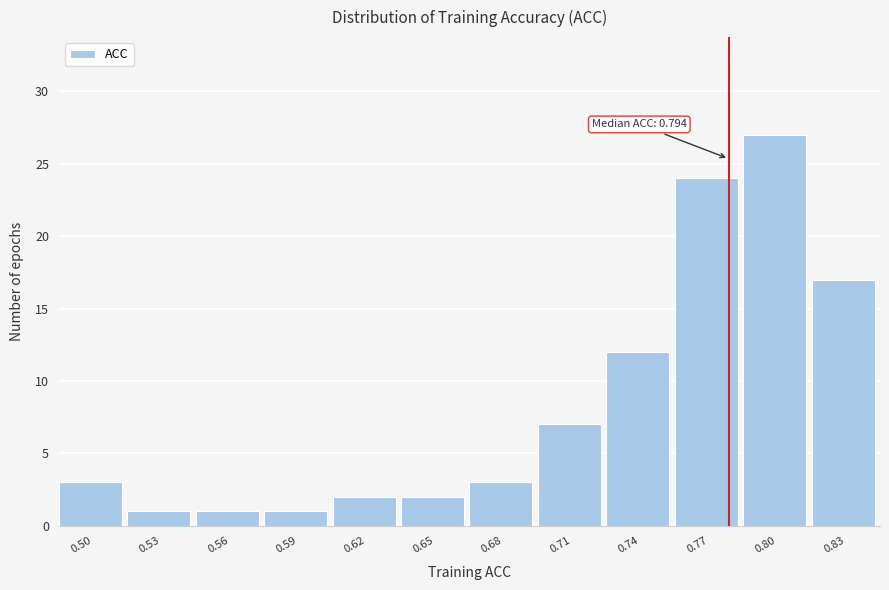

Reading right to left, what are all the values shown in this chart?

0.83=17	0.80=27	0.77=24	0.74=12	0.71=7	0.68=3	0.65=2	0.62=2	0.59=1	0.56=1	0.53=1	0.50=3